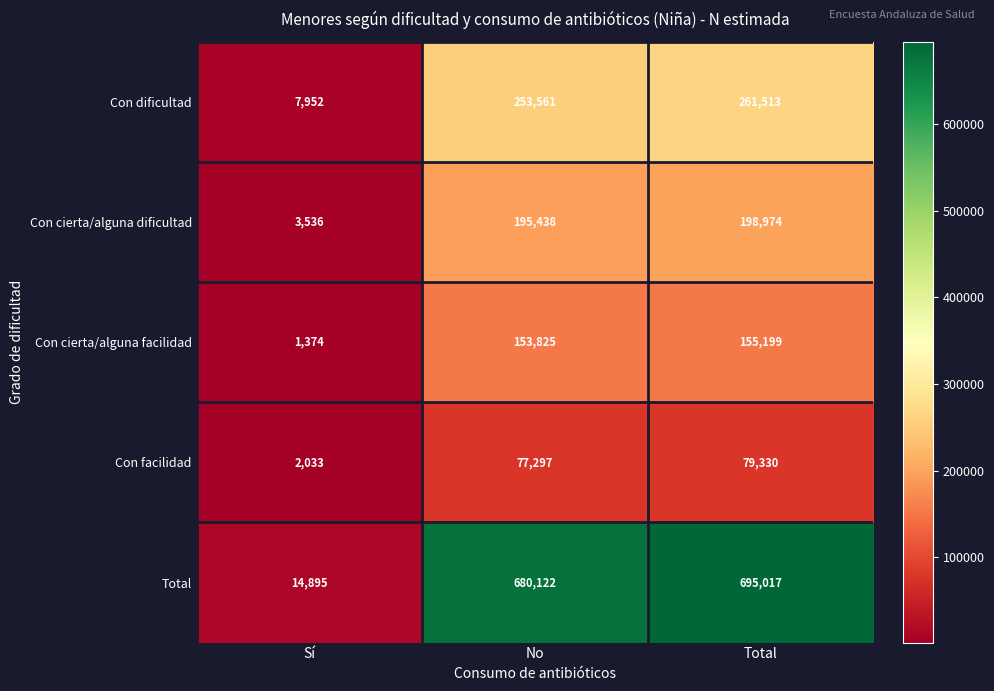

Which series changed the most between Sí and No?

Total